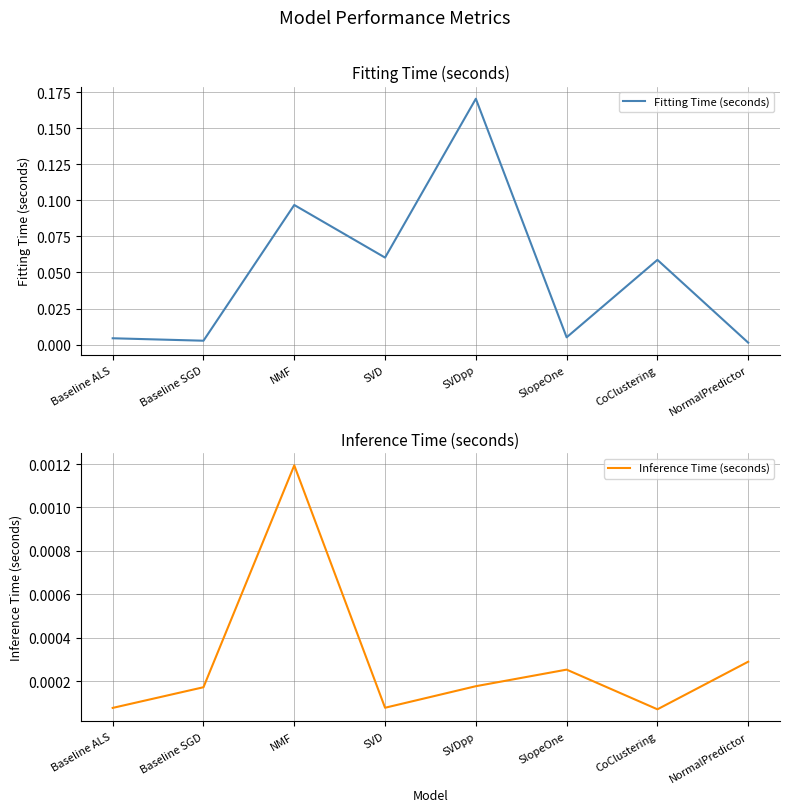

List the labels in order of Inference Time (seconds) value, smallest first.

CoClustering, Baseline ALS, SVD, Baseline SGD, SVDpp, SlopeOne, NormalPredictor, NMF